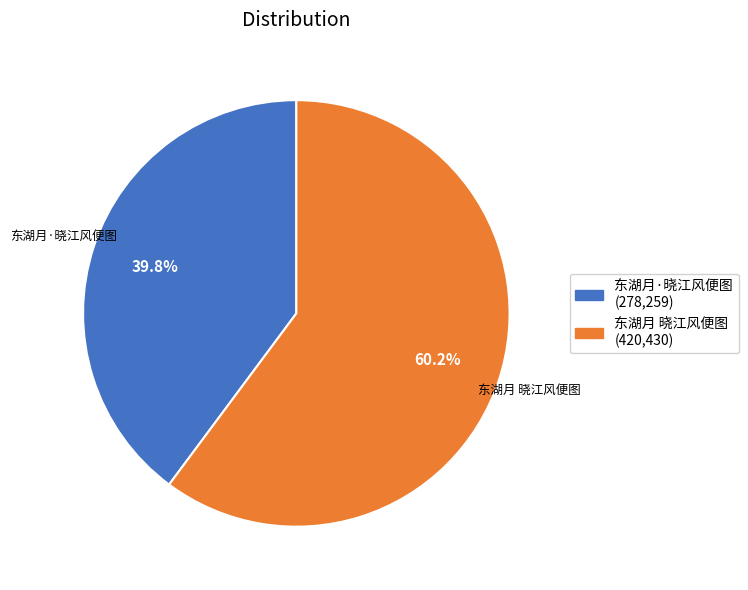

To the nearest percent, what portion does 东湖月 晓江风便图 represent?

60%